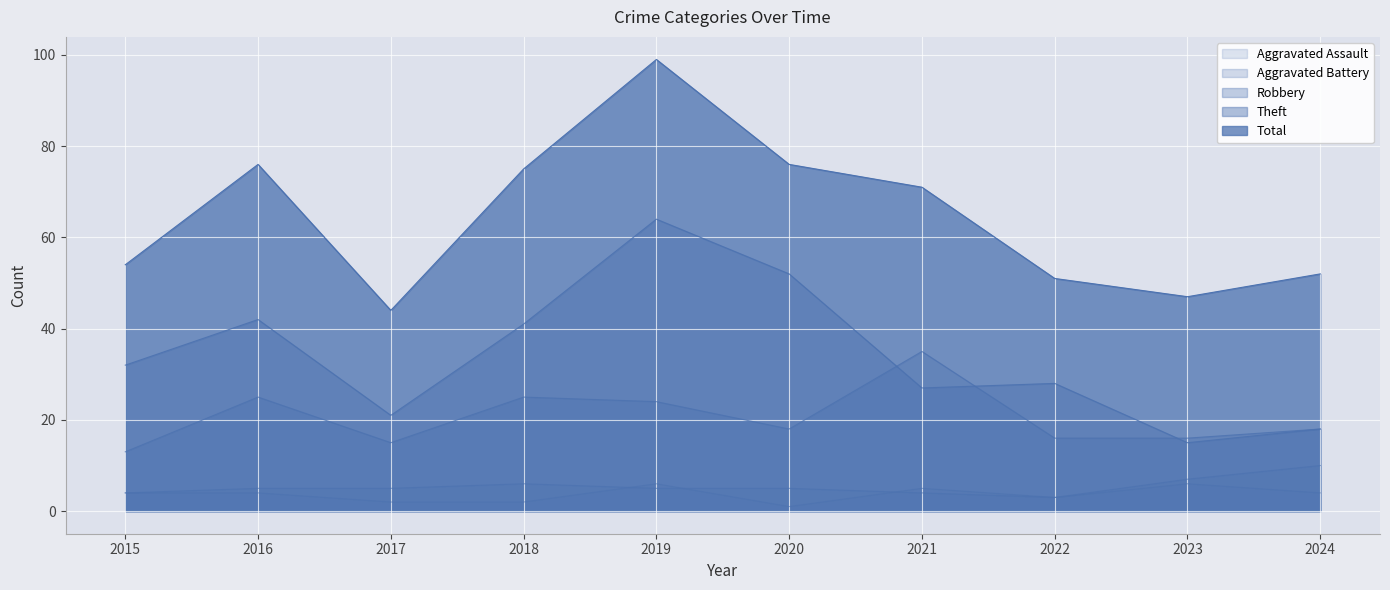

What is the approximate value of Aggravated Battery at 2016?

5